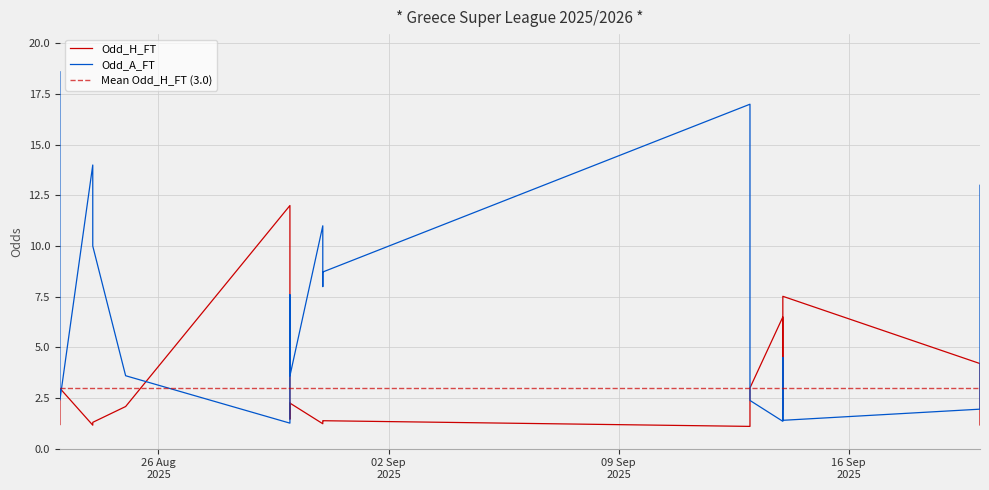

List the series in order of their peak value, lowest first.

Odd_H_FT, Odd_A_FT